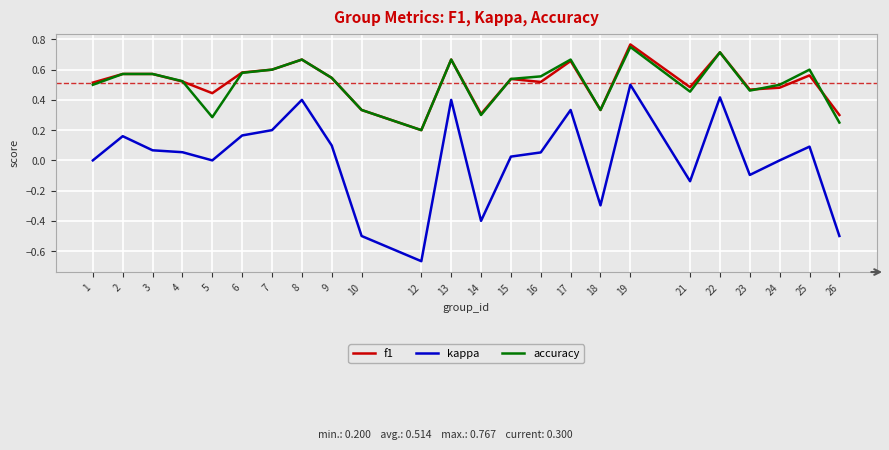

What are all the series names shown in the legend?

f1, kappa, accuracy